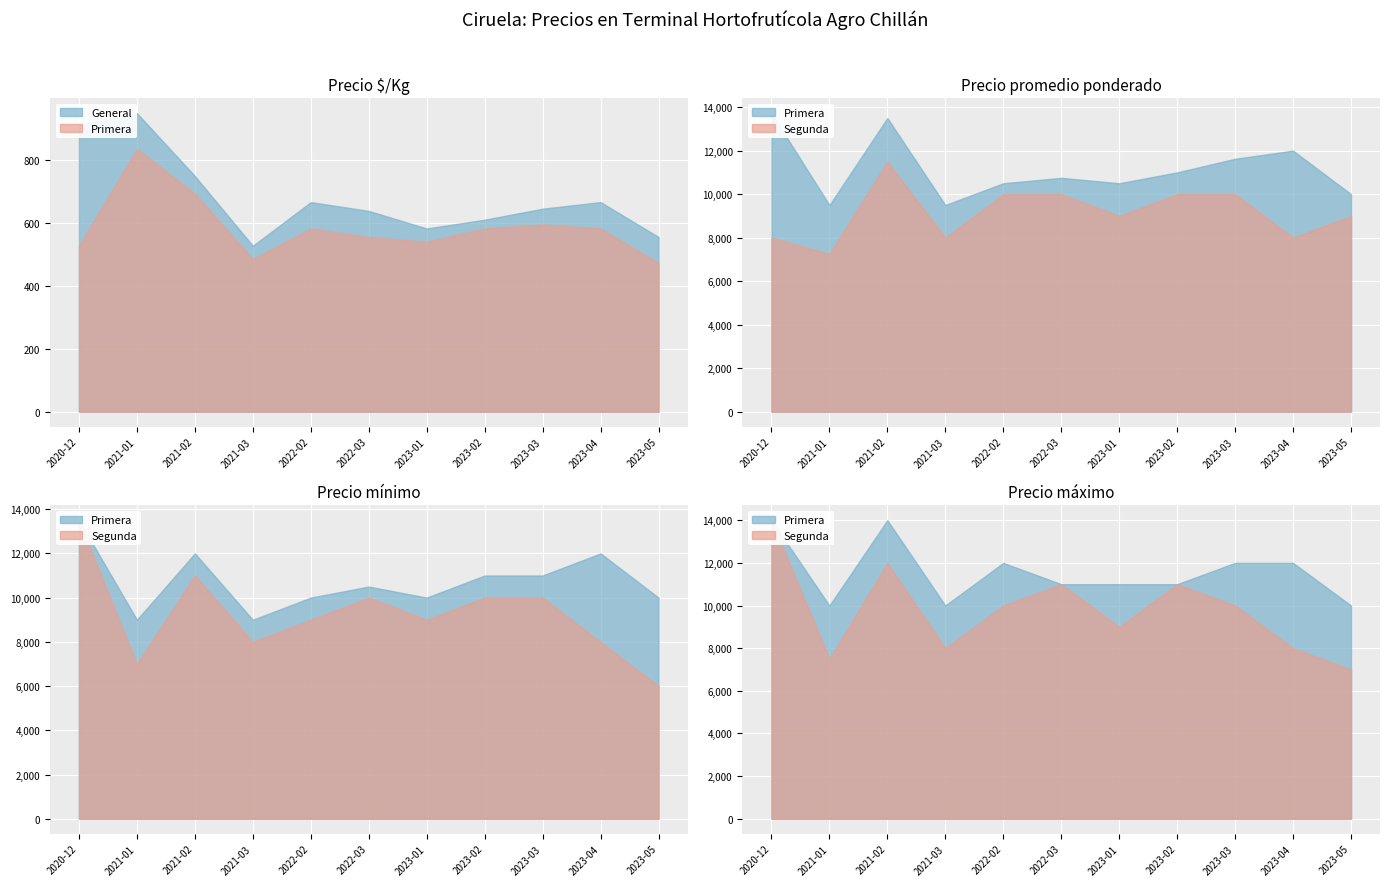

Which series has the largest range (max minus min)?

Precio mínimo